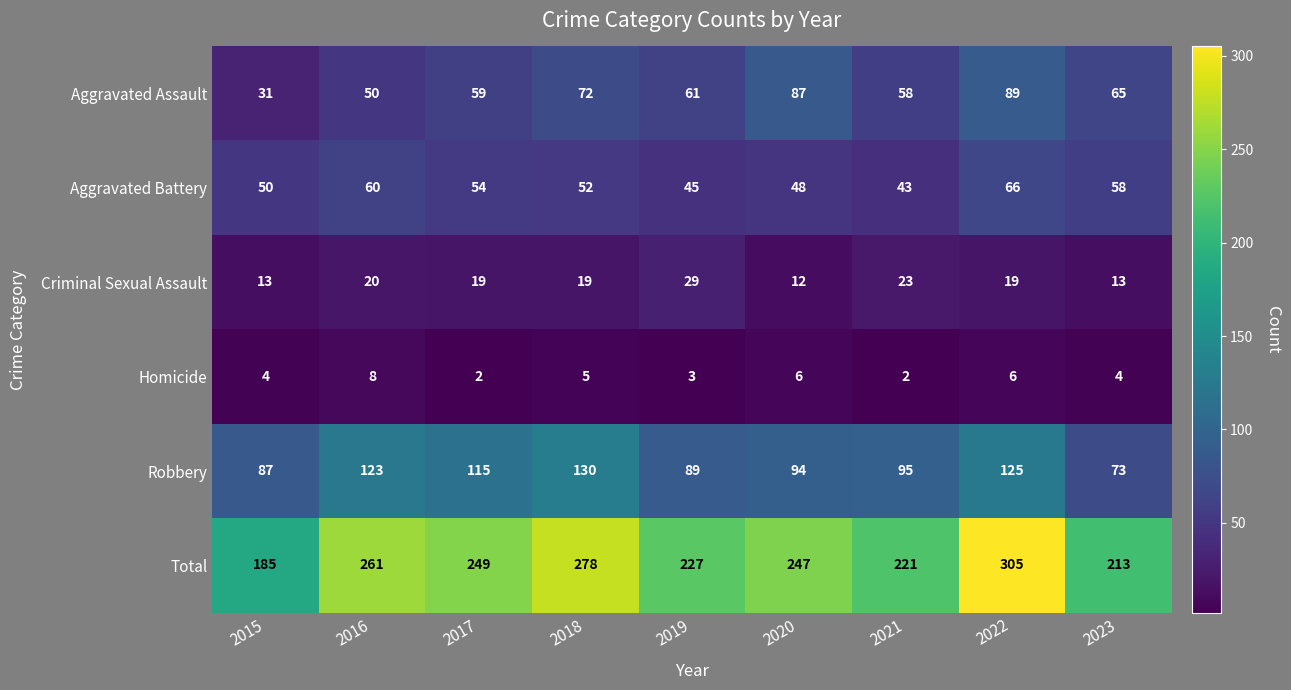

What is the highest value of the Homicide series?

8